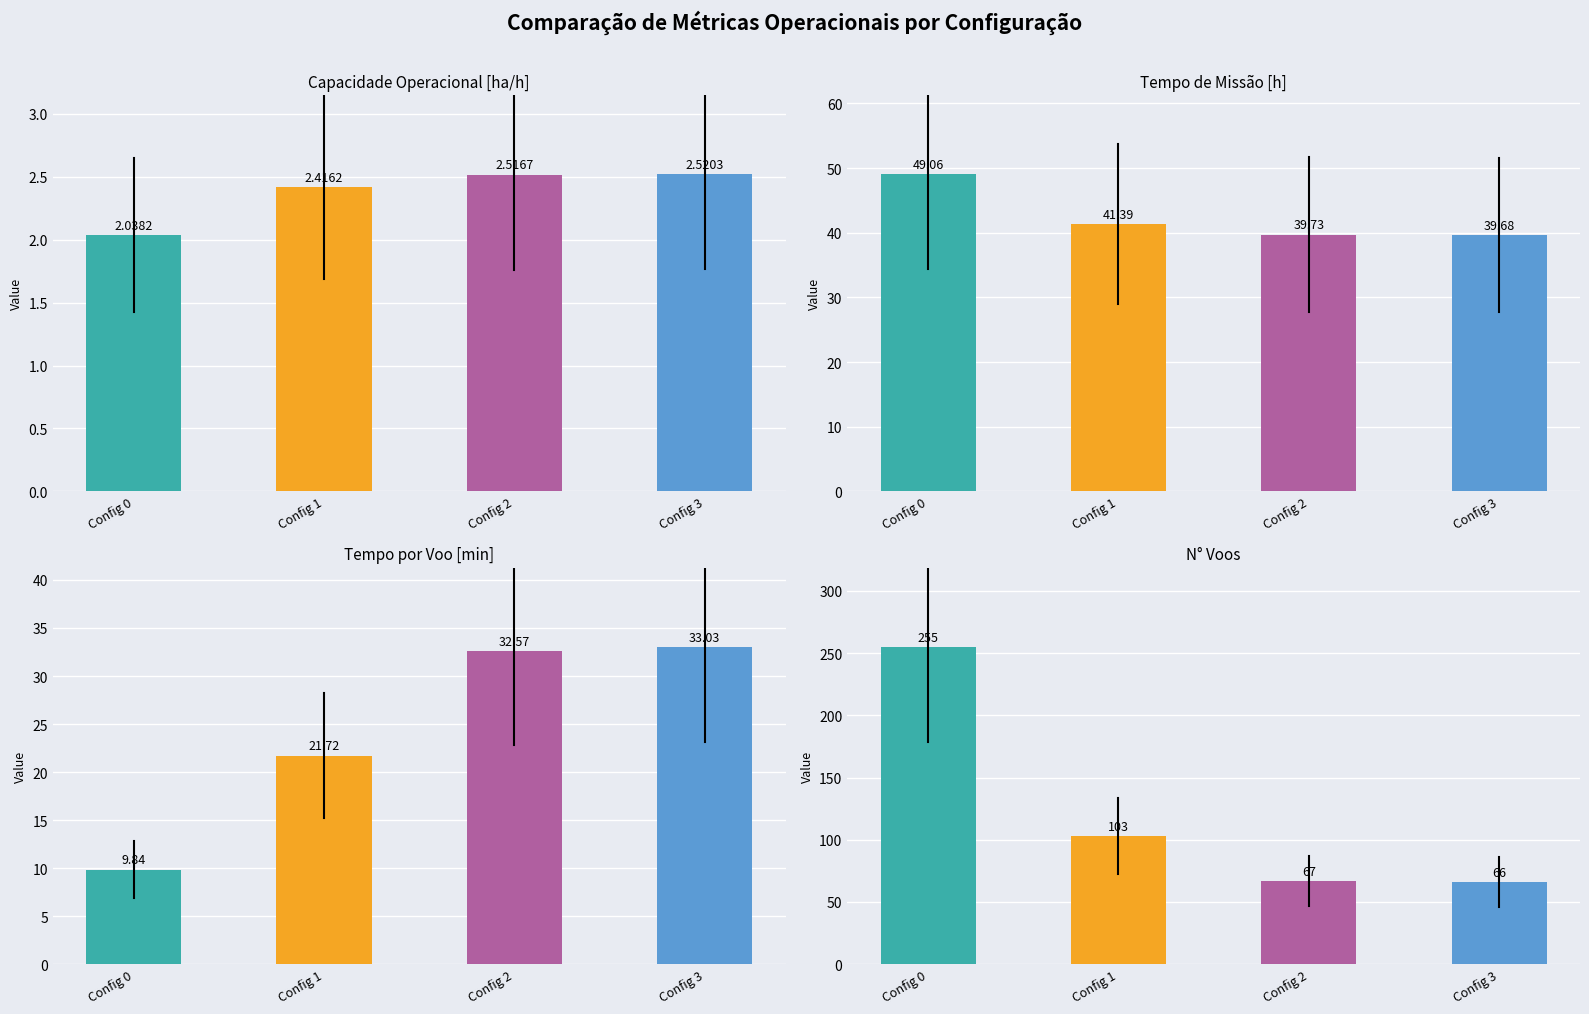

How many data points in Tempo de missao [h] are less than 41?

2